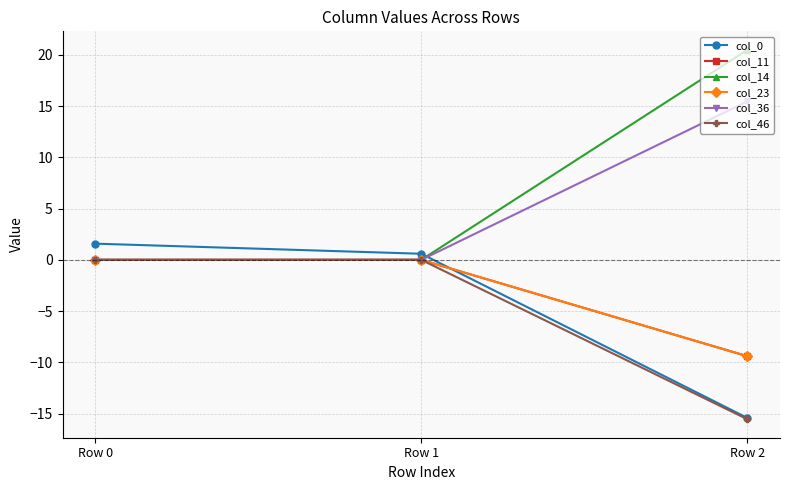

What is the sum of all col_11 values?

-9.4